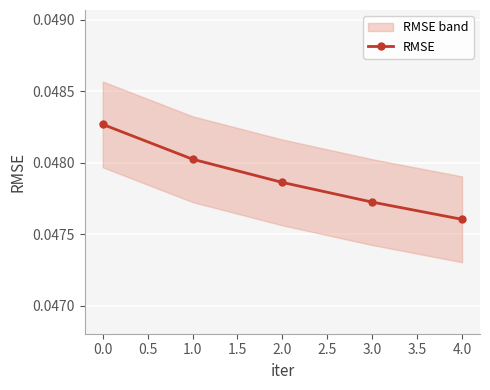

How many categories are shown in the chart?

5